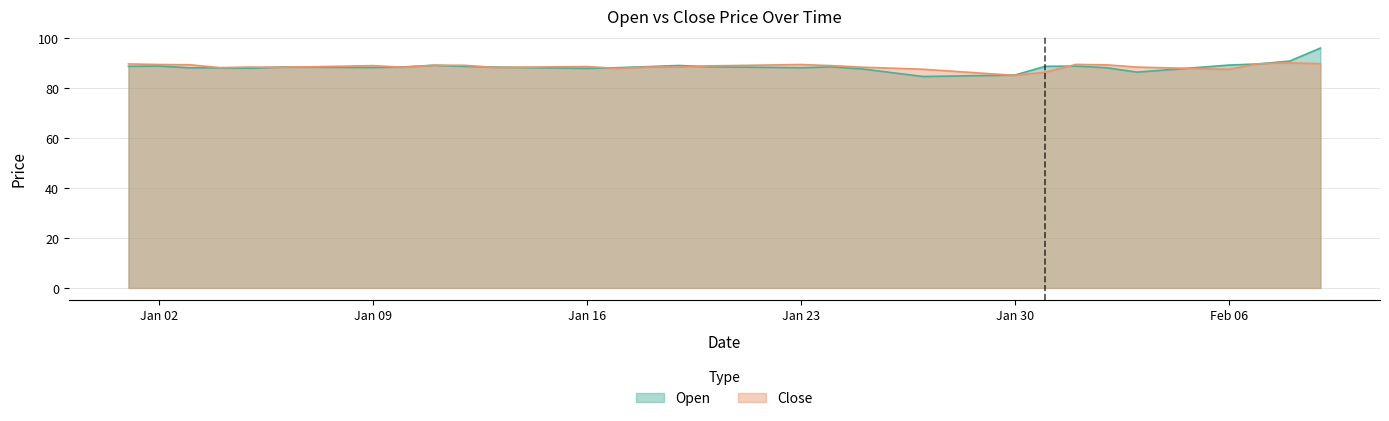

Reading left to right, list all the values displayed in this chart.

Open: 88.7	88.9	88.2	88.1	88.0	88.5	88.4	88.3	88.2	88.5	89.2	88.7	88.4	88.3	88.1	87.9	88.2	88.6	89.1	88.6	88.4	88.3	88.2	88.5	87.7	86.2	84.7	84.8	85.0	85.2	88.8	88.8	88.2	86.4	87.3	88.3	89.2	89.7	90.9	96.0
Close: 89.7	89.5	89.4	88.2	88.4	88.3	88.6	88.8	89.0	88.4	89.2	89.2	88.3	88.4	88.5	88.7	87.9	88.5	88.4	88.9	89.1	89.3	89.5	89.0	88.4	88.0	87.6	86.8	85.9	85.1	86.4	89.5	89.3	88.4	88.1	87.8	87.5	89.8	90.1	89.8